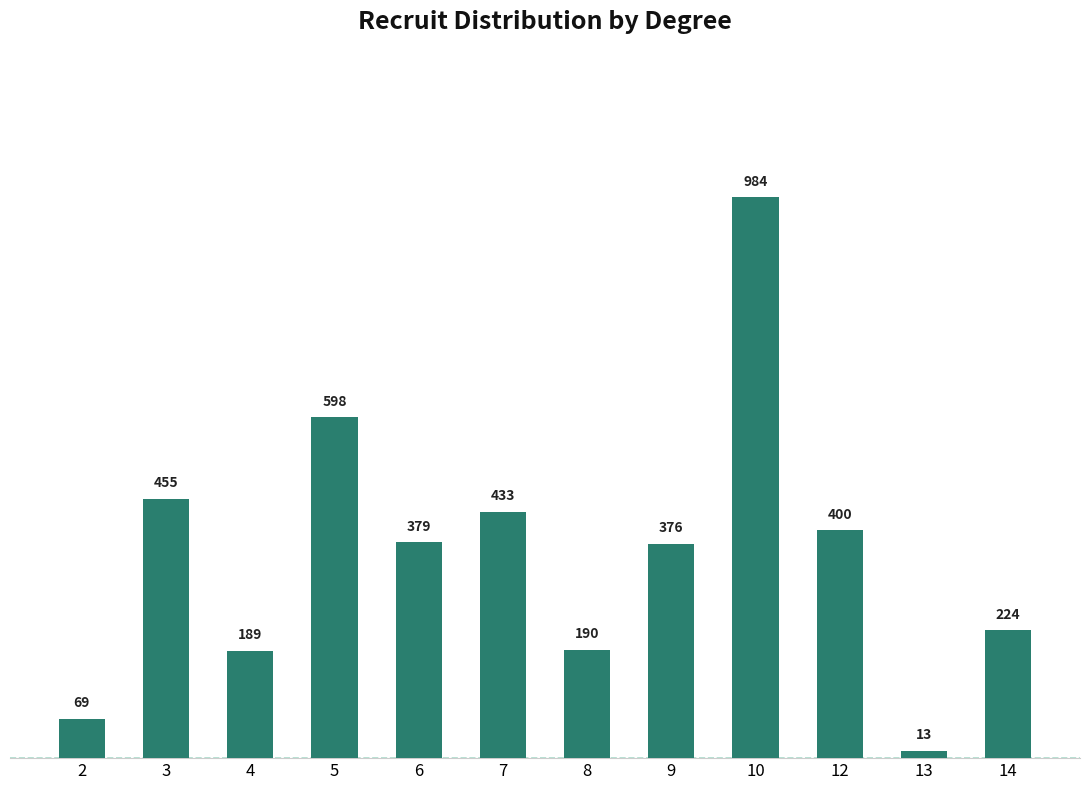

Does the chart contain stacked bars?

No